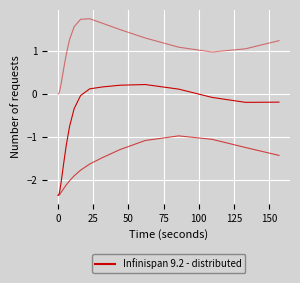

Is this an area chart (filled region under the line)?

No